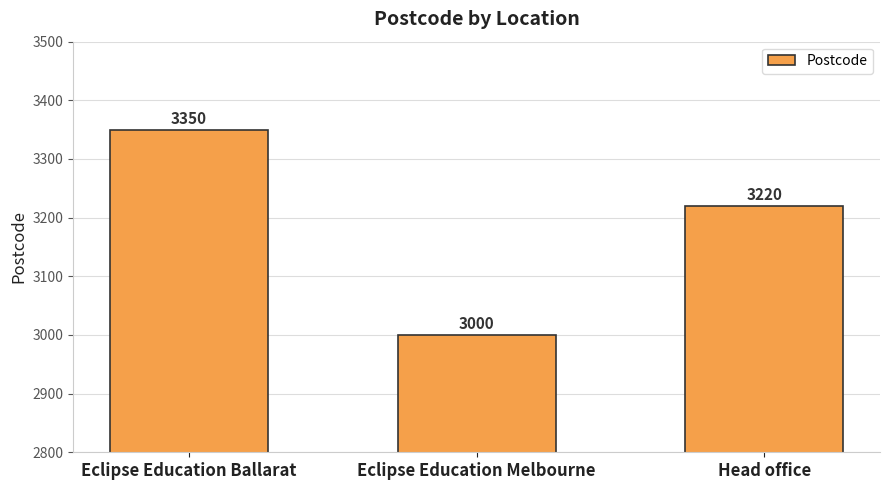

True or false: the data shows 5125 at Head office.

False